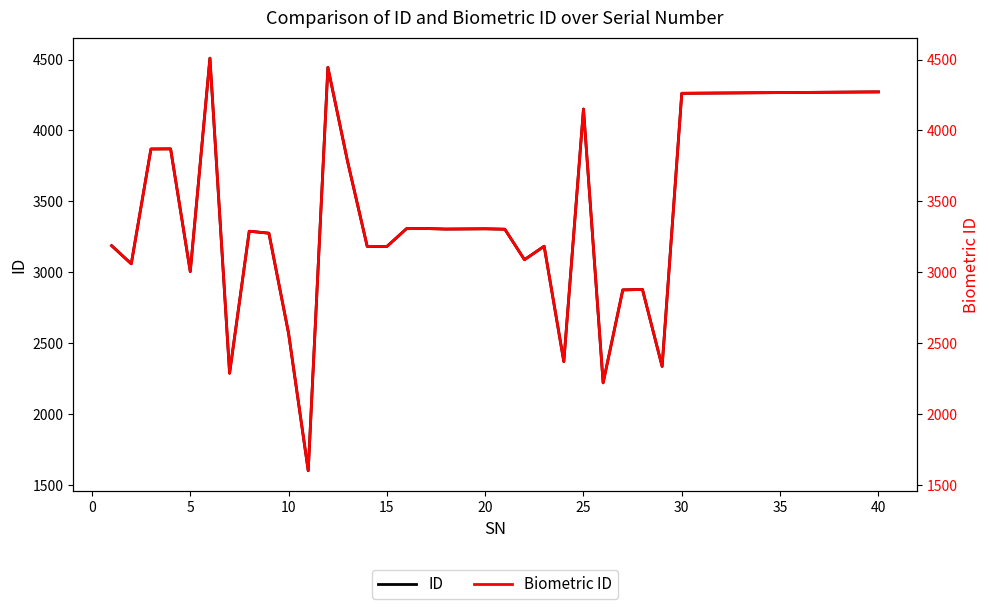

What is the lowest value of the Biometric ID series?

1599